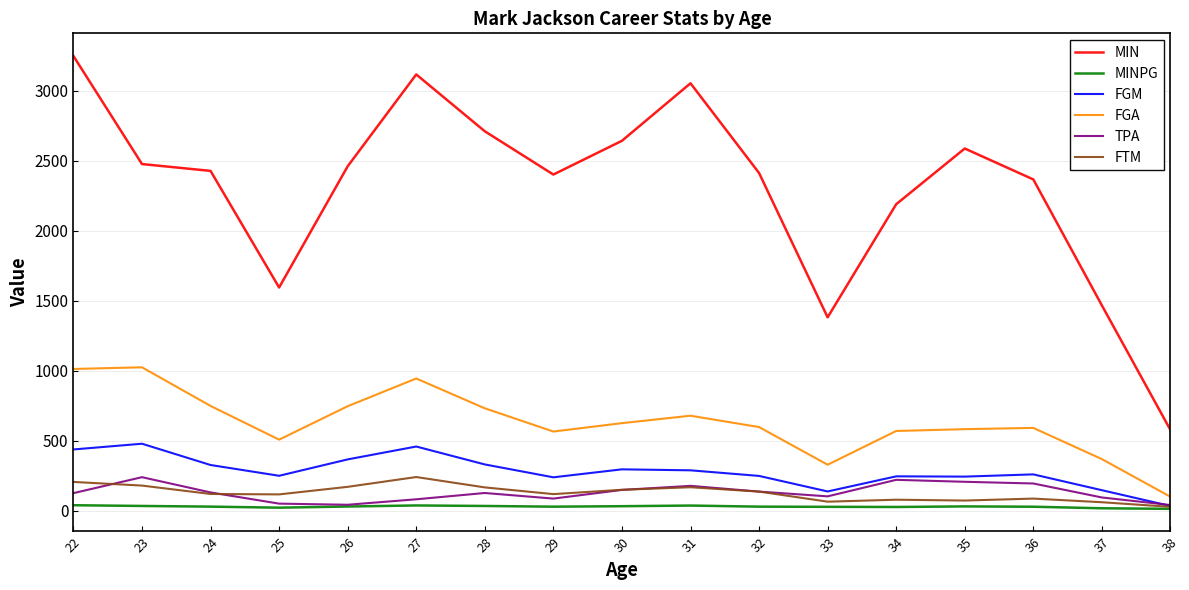

What are all the series names shown in the legend?

MIN, MINPG, FGM, FGA, TPA, FTM